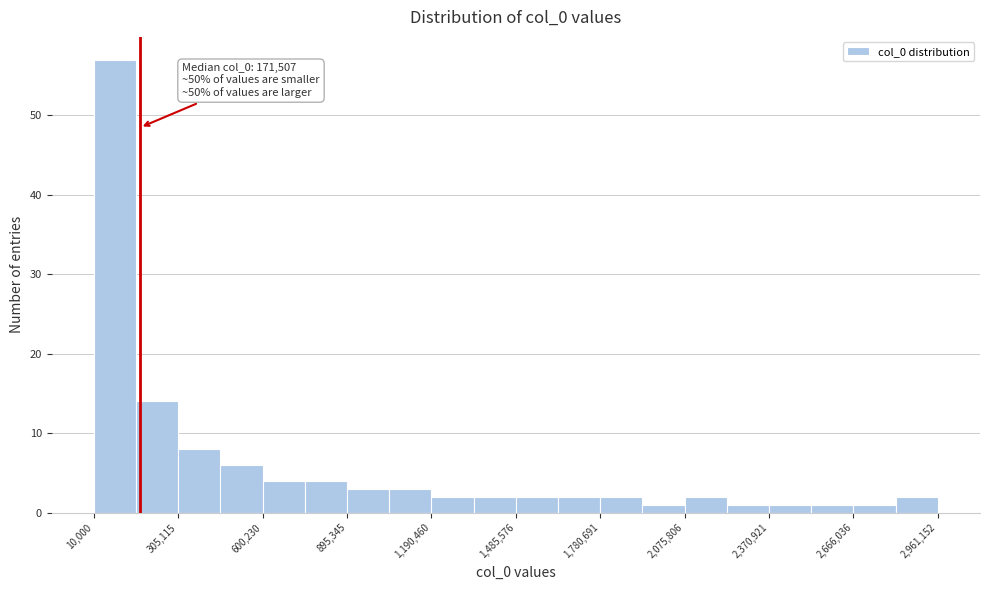

Around what value on the x-axis is the tallest bar? Give the approximate position of its centre, as read against the axis.

100000